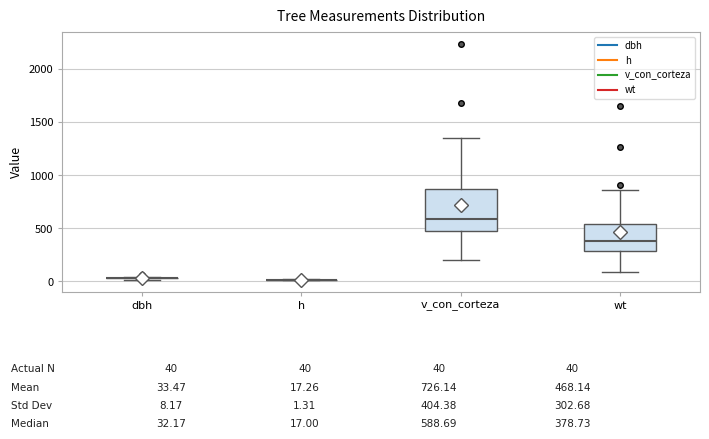

Which box is the tallest, from its lower edge to its upper edge?

v_con_corteza